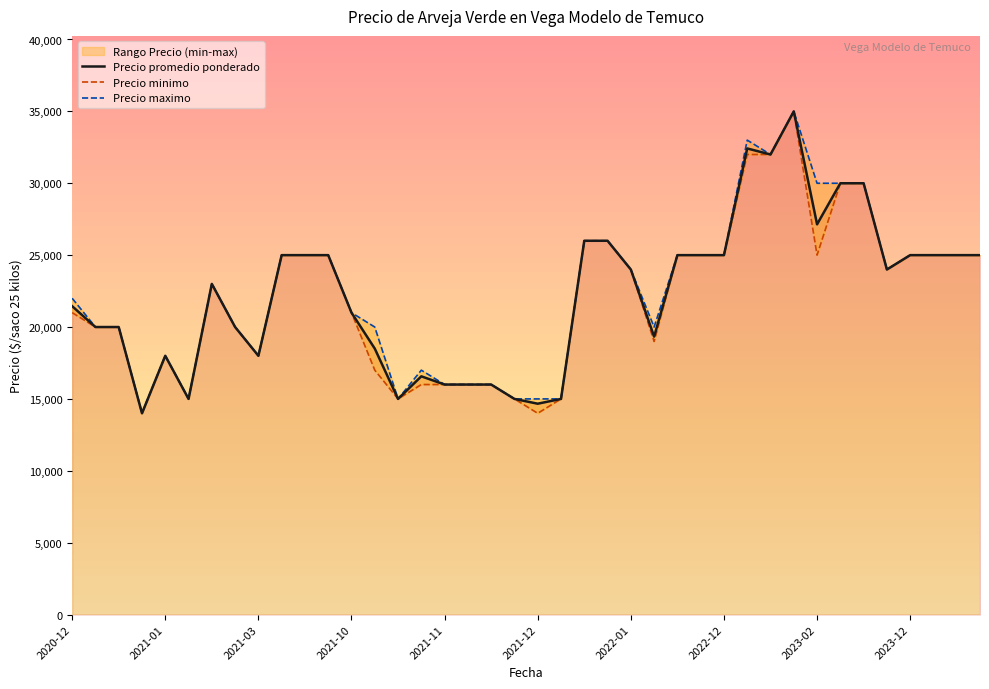

What is the minimum value for Precio promedio ponderado?

14000